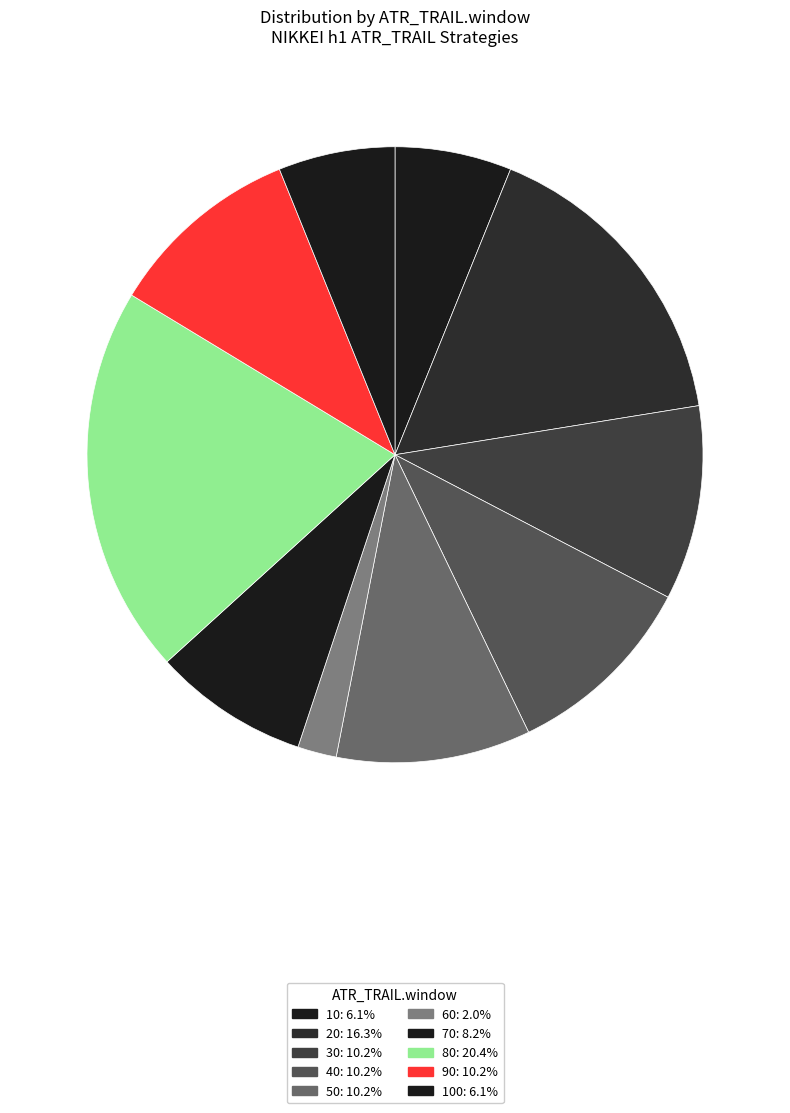

How many segments does this pie chart have?

10